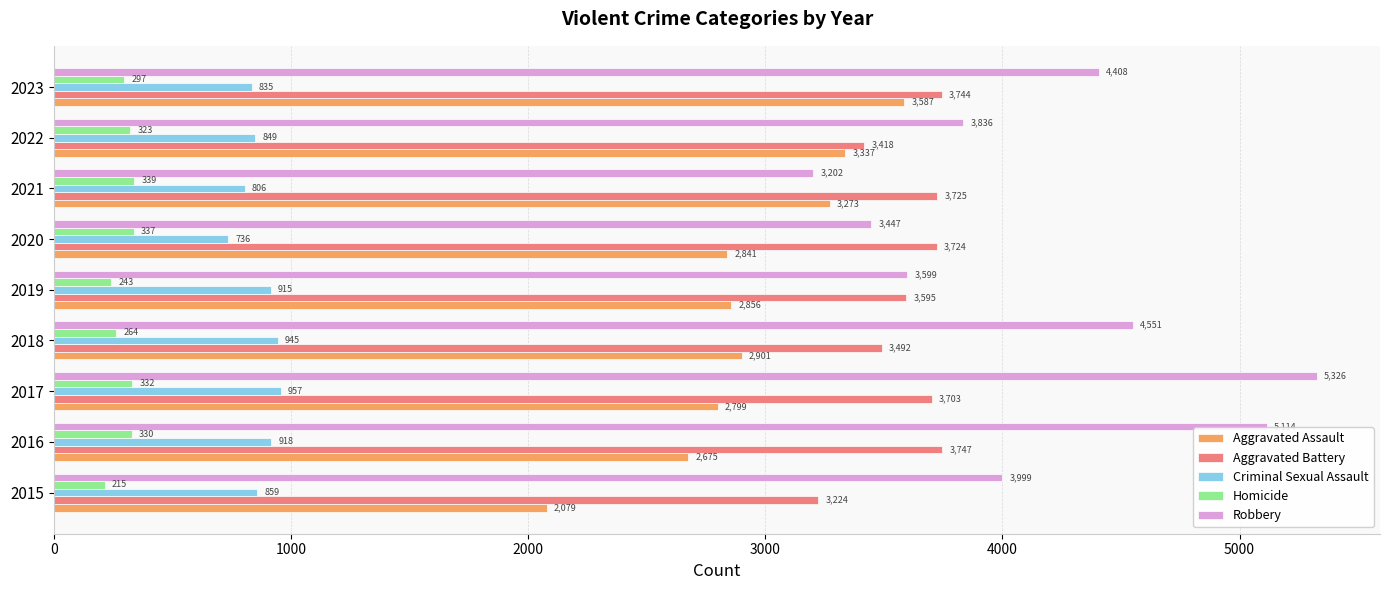

Rank the series by their maximum value, from highest to lowest.

Robbery, Aggravated Battery, Aggravated Assault, Criminal Sexual Assault, Homicide